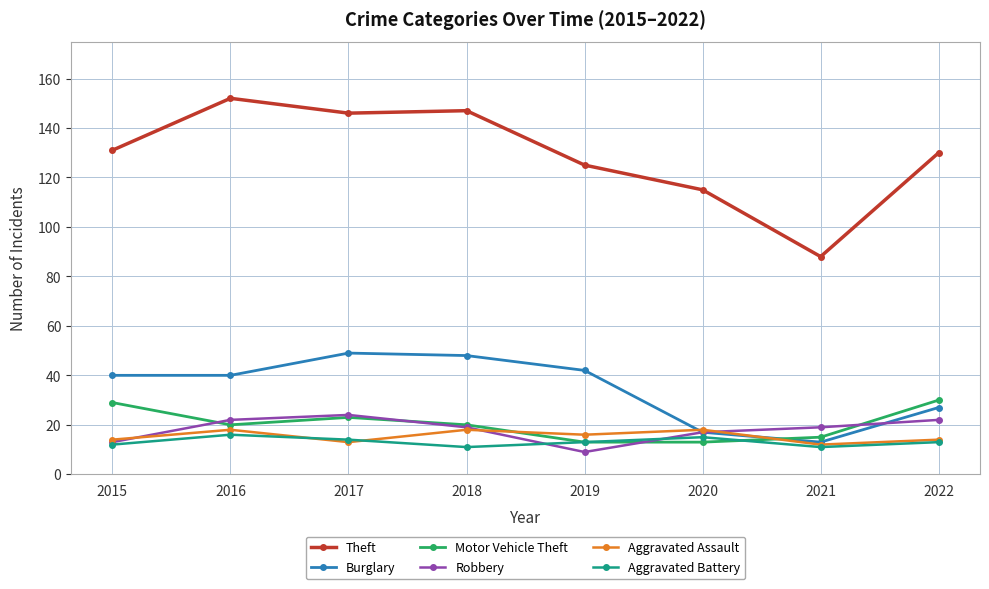

The Aggravated Battery series shows 5 at 2020. True or false?

False